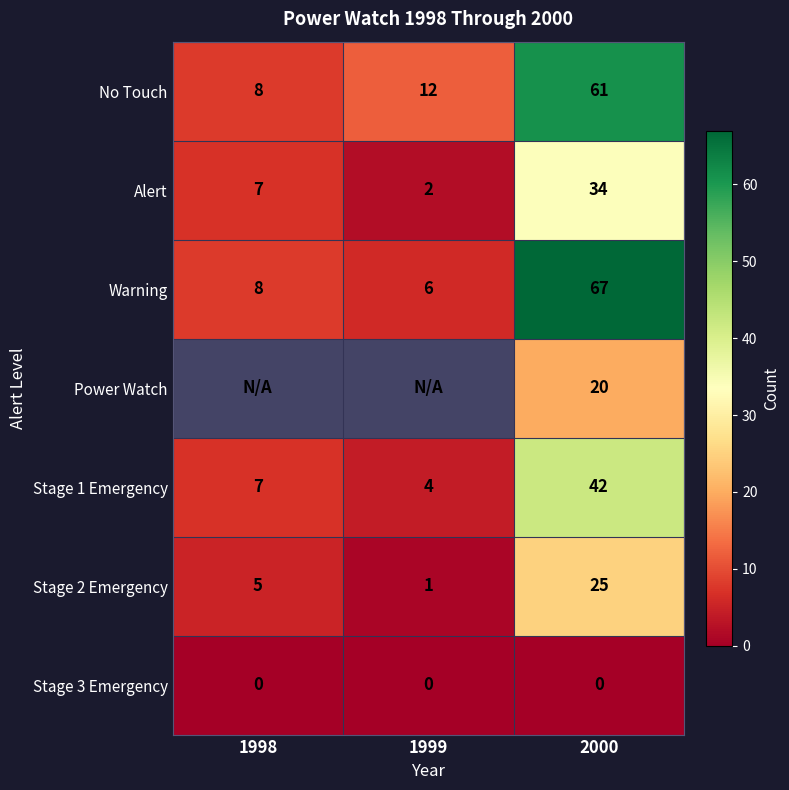

The Alert series shows 1 at 1999. True or false?

False